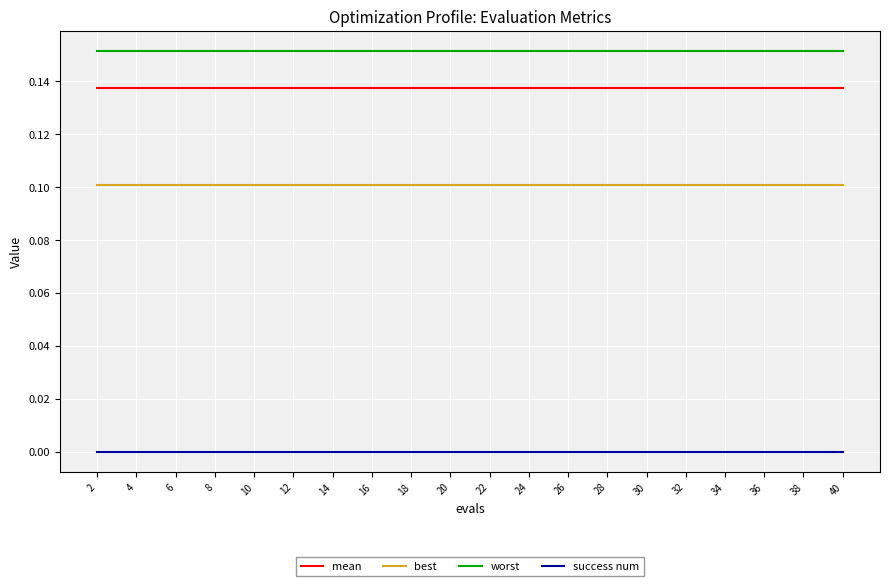

List the series in order of their peak value, lowest first.

success num, best, mean, worst